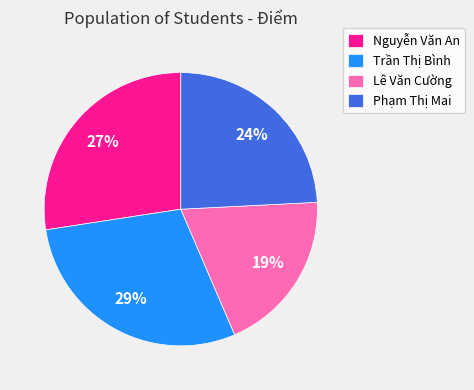

Rank the categories by value from highest to lowest.

Trần Thị Bình, Nguyễn Văn An, Phạm Thị Mai, Lê Văn Cường